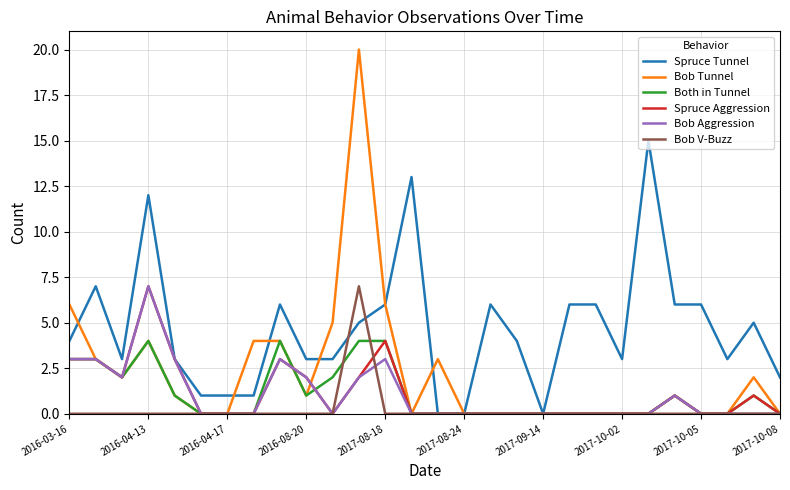

What is the maximum value shown in the chart?

20